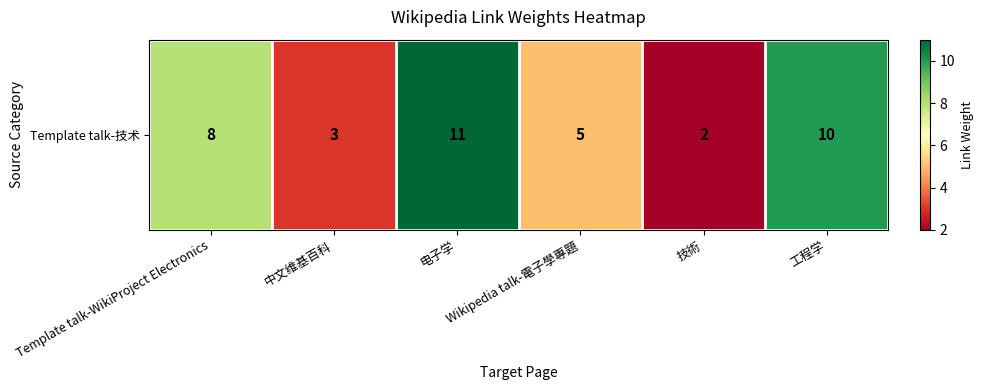

What is the change in value from 技術 to 工程学?

+8